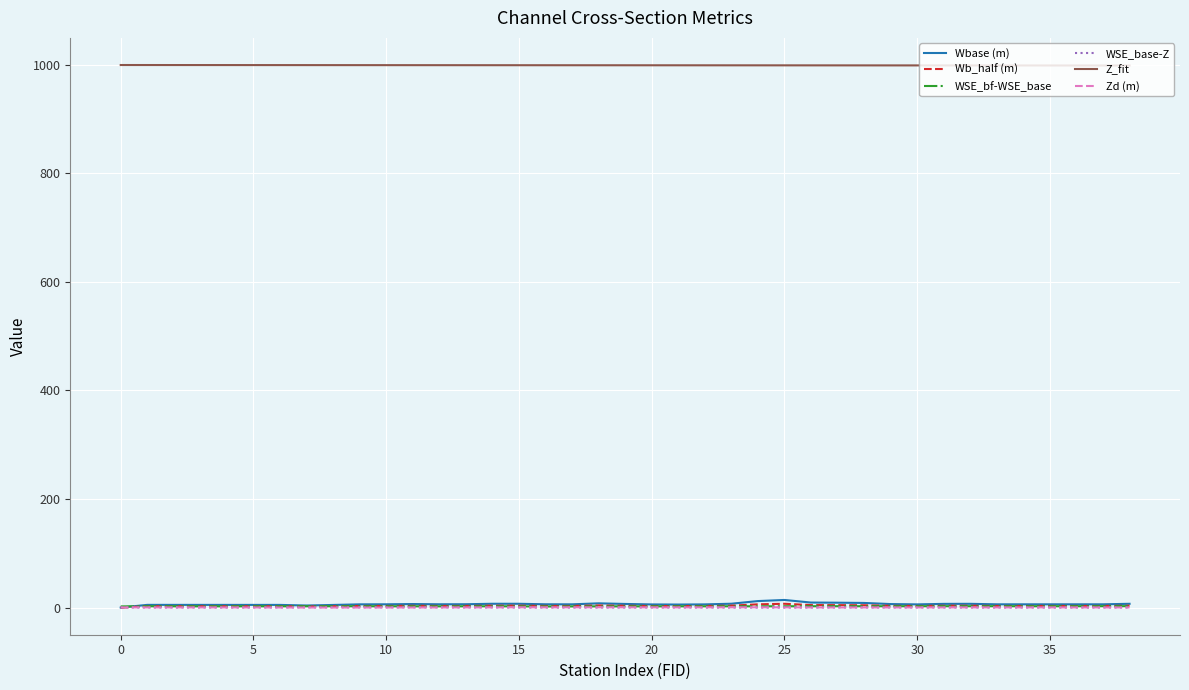

Is this an area chart (filled region under the line)?

No